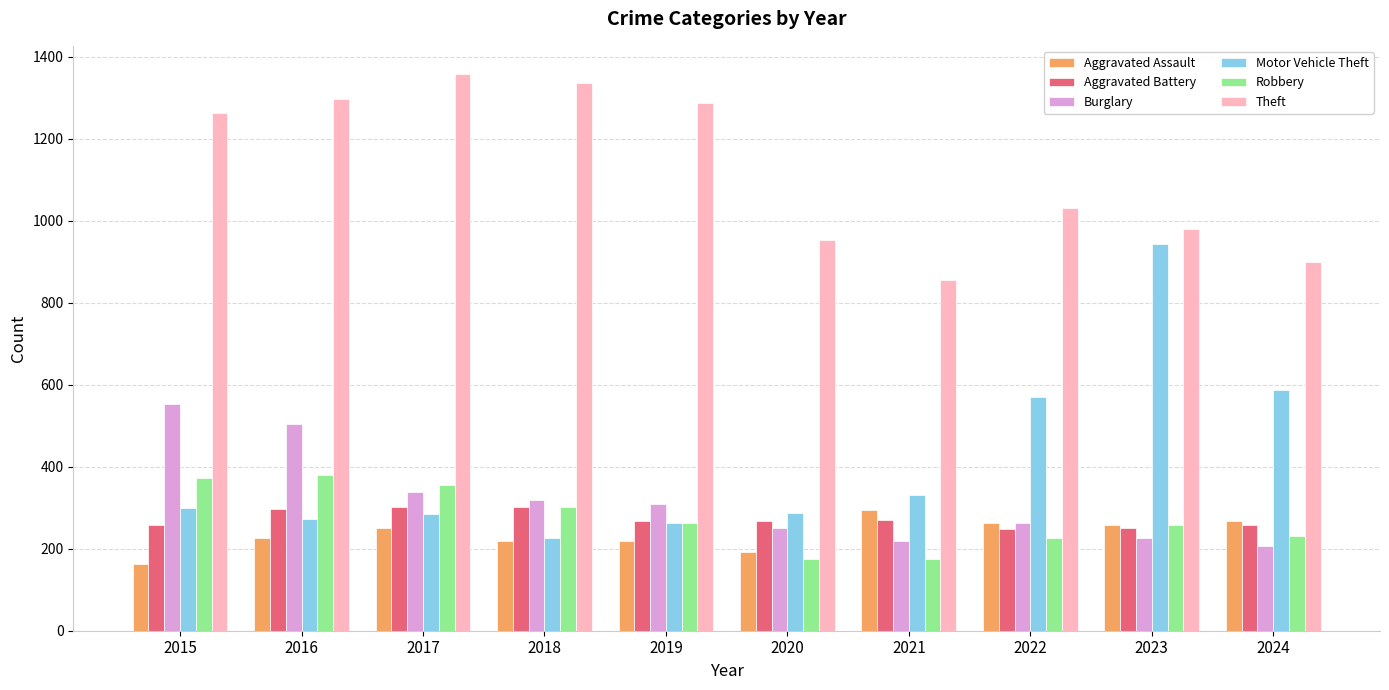

What is the value of the Aggravated Assault bar at the 5th from the left?

220